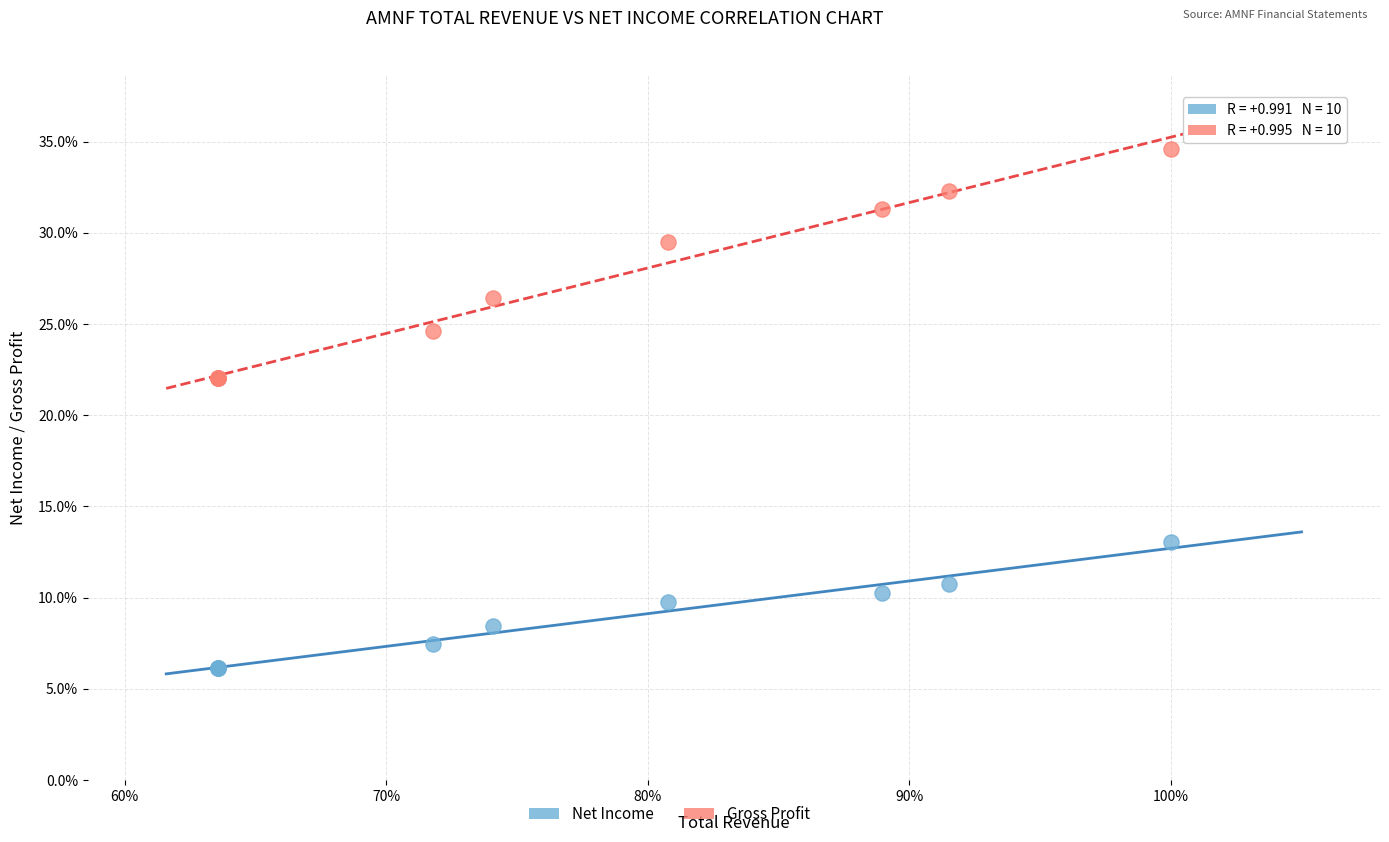

Which series has the widest spread of Y values?

Gross Profit